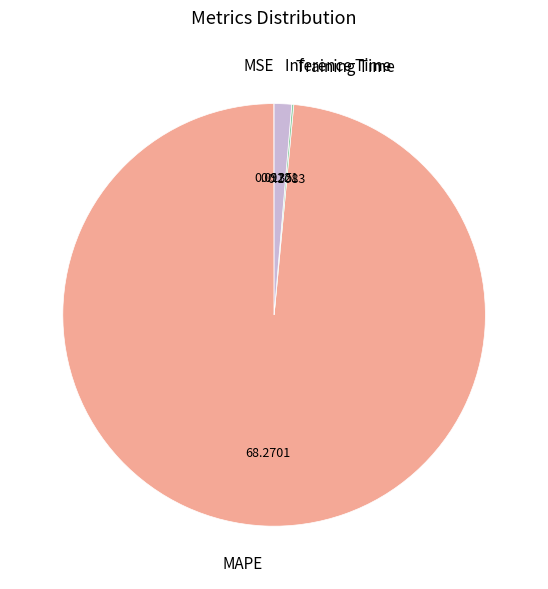

Is there any slice that represents more than half of the pie?

Yes